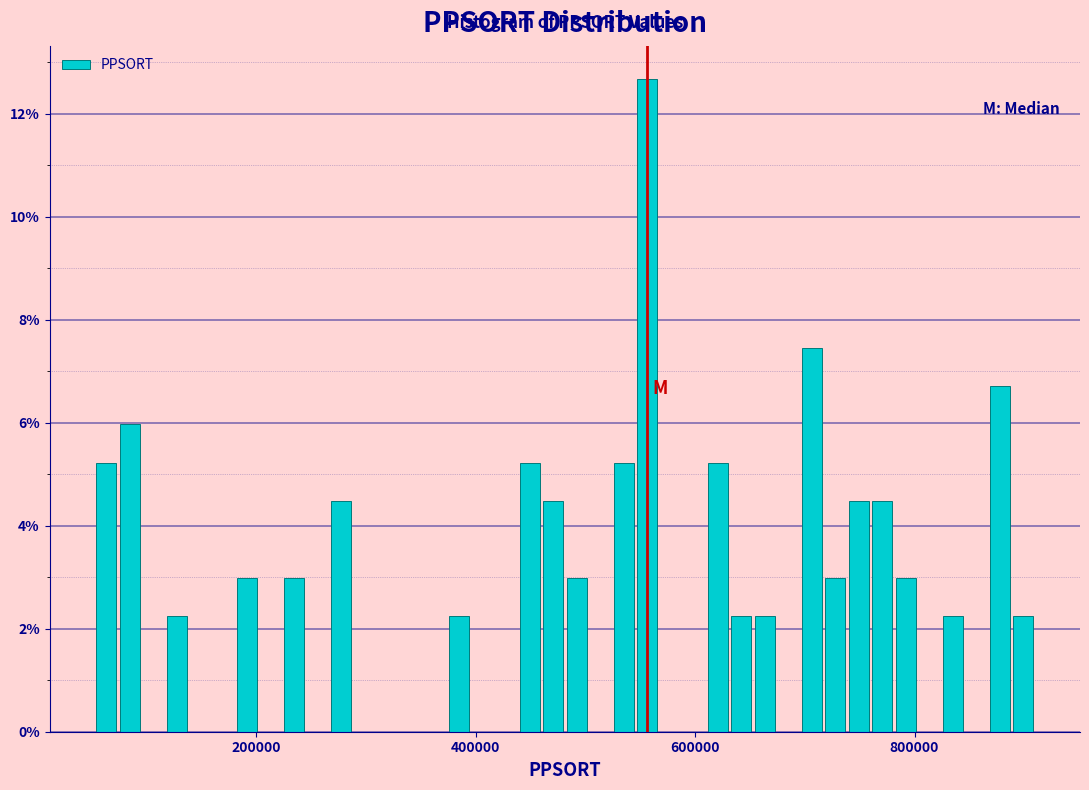

Read against the x-axis, roughly where is the centre of the tallest bar?

560000